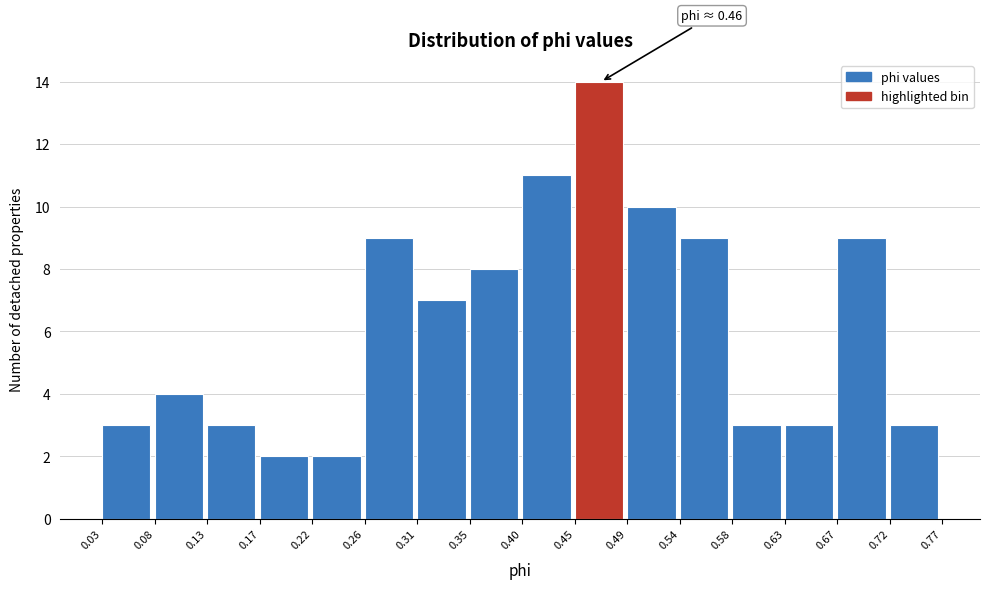

Over which range of the x-axis is the bar tallest?

0.45 to 0.49